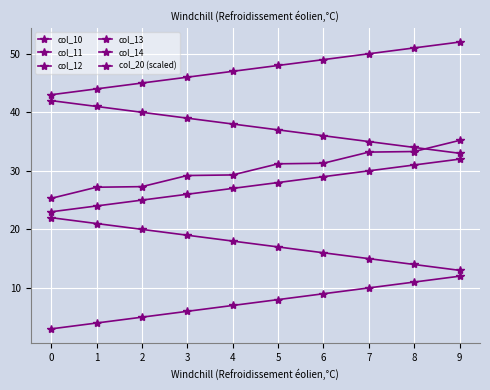

How many data points in col_10 are less than 48?

5